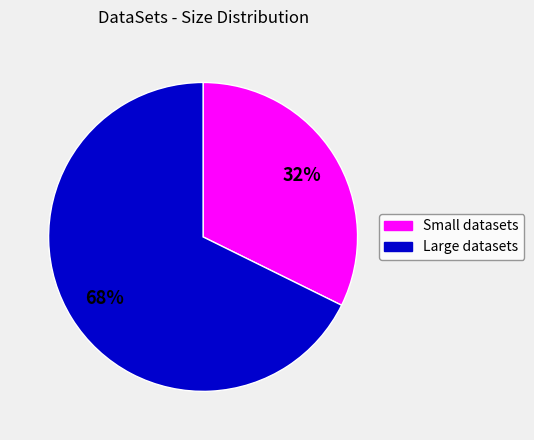

To the nearest percent, what is the average slice percentage?

50%